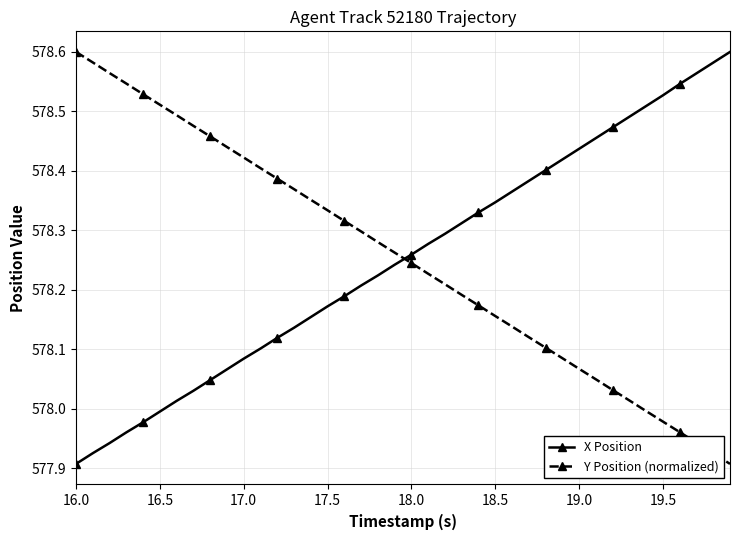

What is the difference between the second highest and minimum values in the Y Position (normalized) series?

0.7